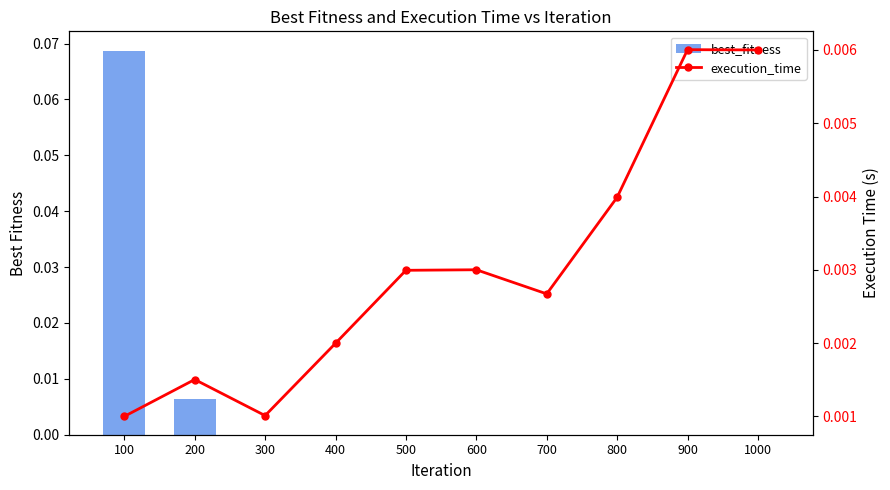

At how many categories does at least one series exceed 0?

10